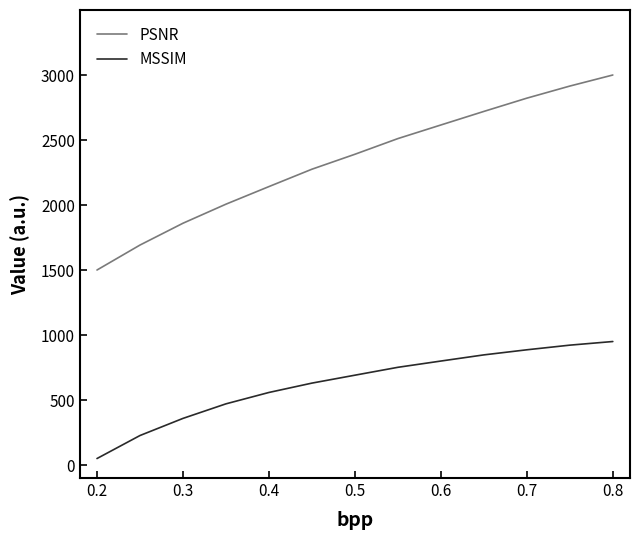

Is this an area chart (filled region under the line)?

No